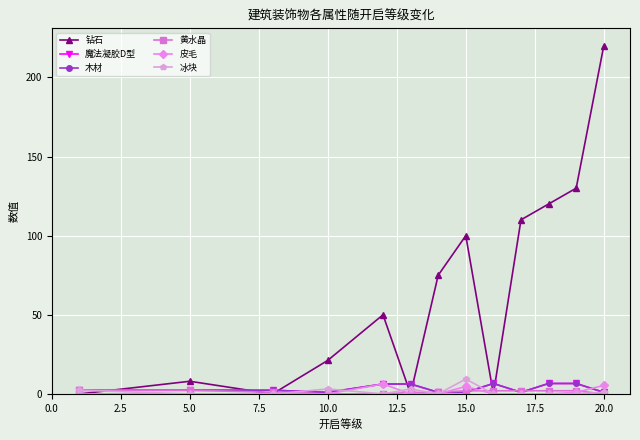

What are all the series names shown in the legend?

钻石, 魔法凝胶D型, 木材, 黄水晶, 皮毛, 冰块